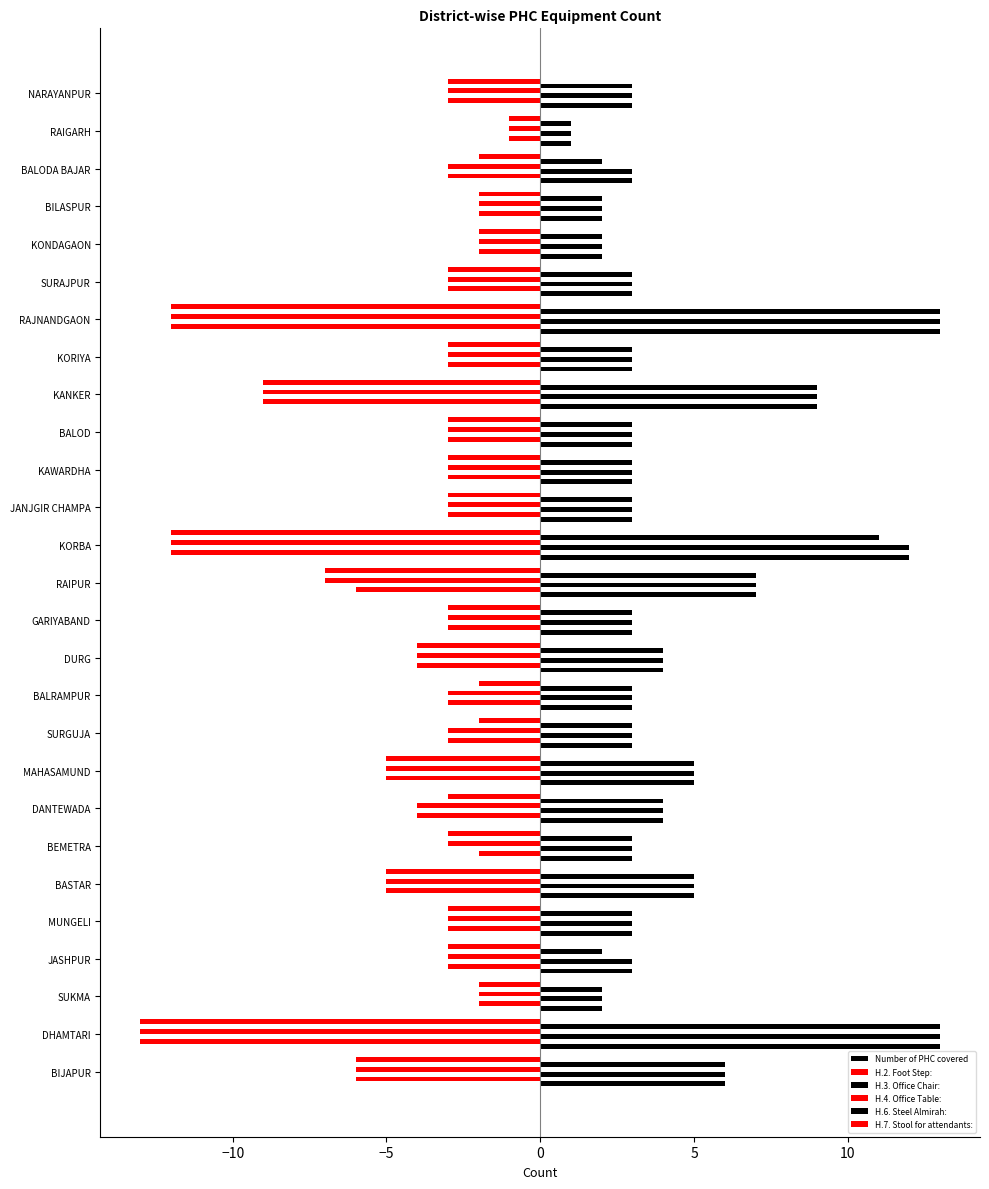

At how many categories does at least one series exceed 10?

3